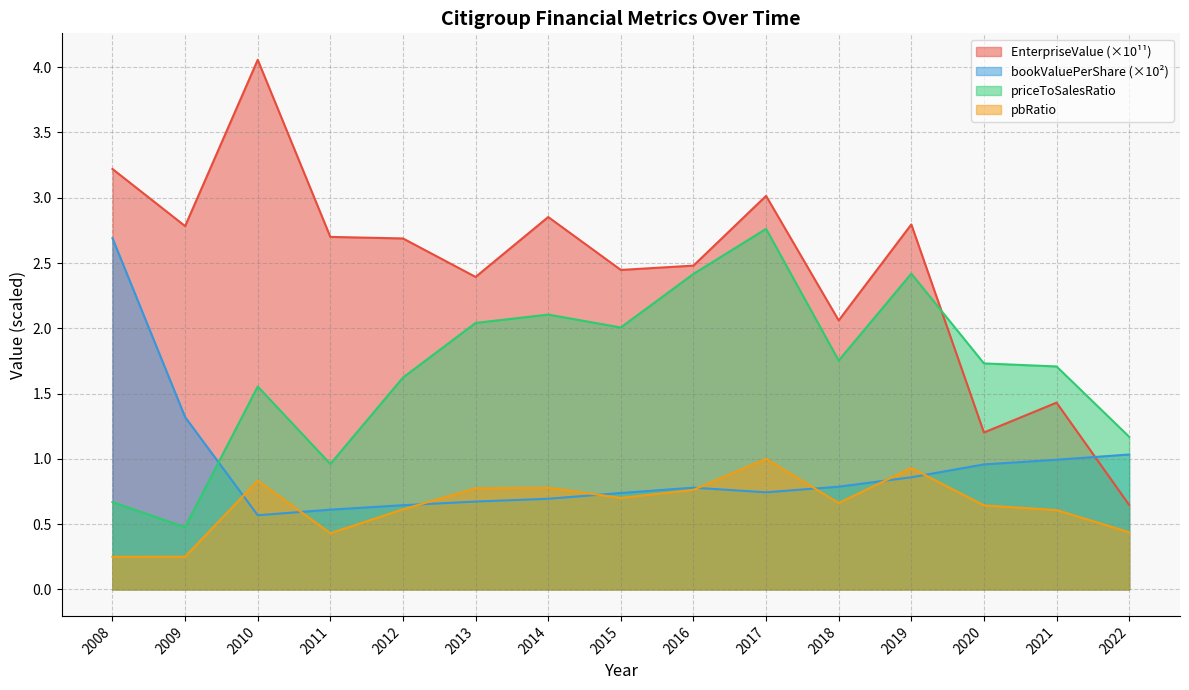

What is the sum of all bookValuePerShare values?

14.1